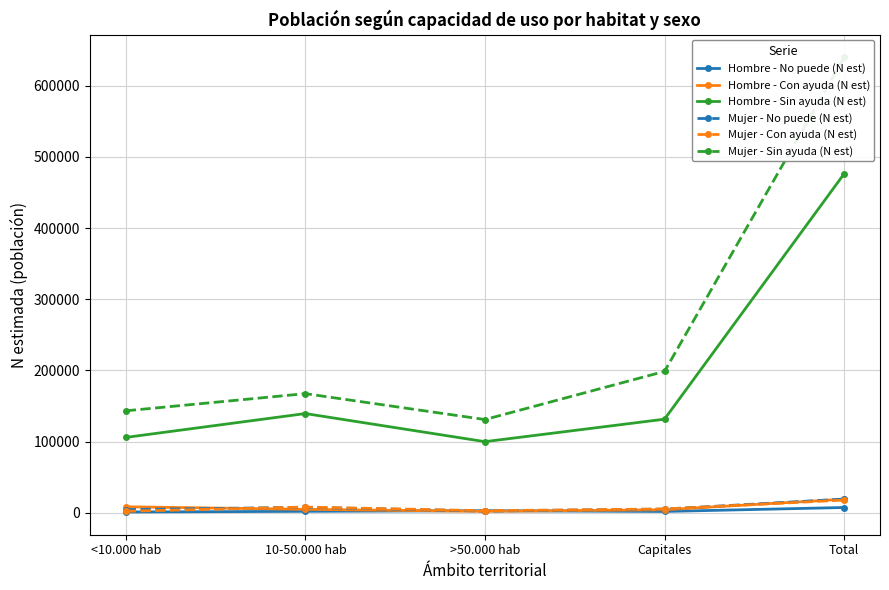

The Mujer - Con ayuda (N est) series shows 1226 at <10.000 hab. True or false?

False